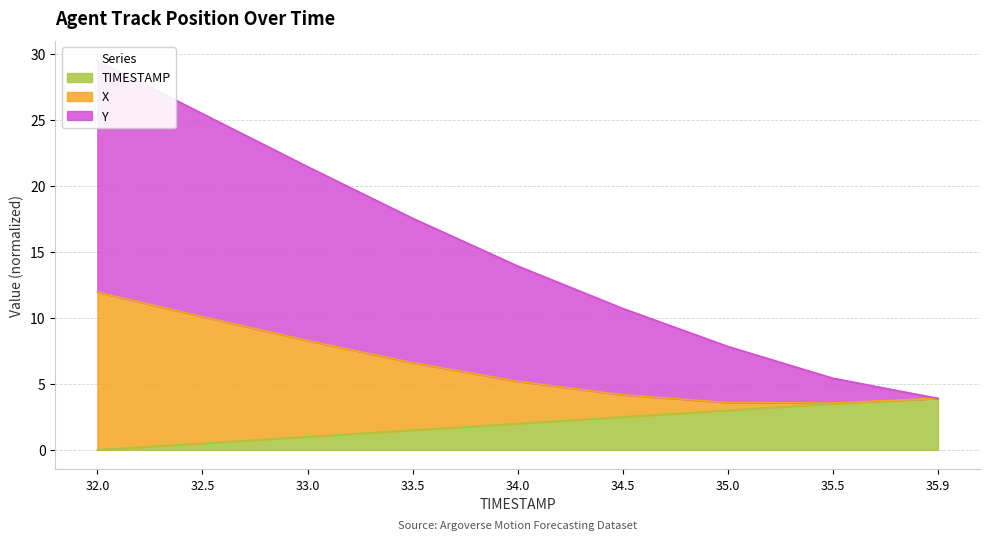

True or false: TIMESTAMP has a value of 3.8 at 34.5.

False